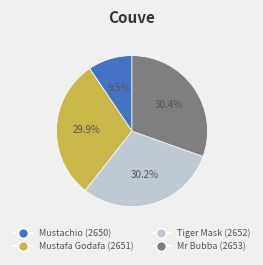

Do Mr Bubba (2653) and Mustachio (2650) together represent more than half of the pie?

No